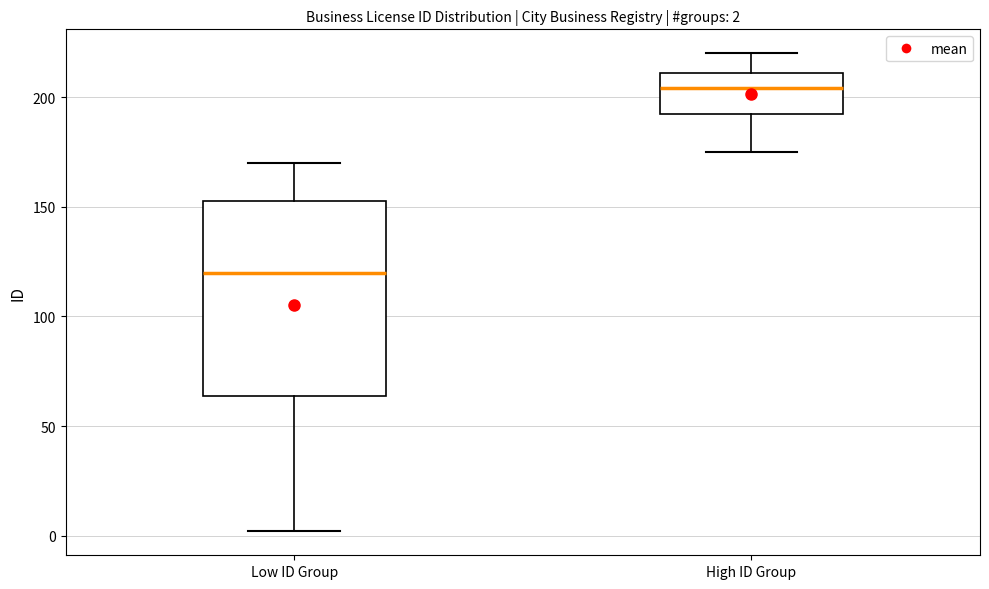

Which box's median line is the highest?

High ID Group